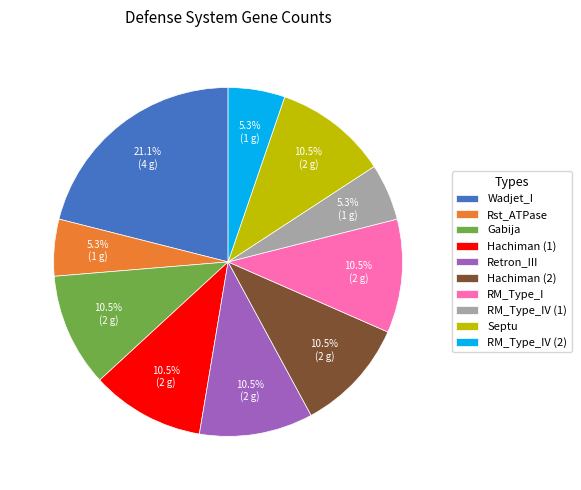

What portion of the pie excludes Retron_III?

89.5%